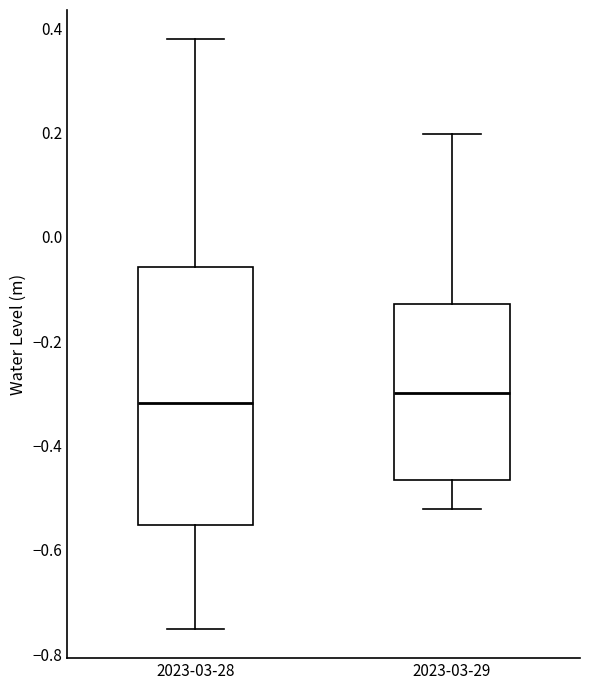

Reading left to right, transcribe this box plot: for each box, give where its median line is, the range the box spans, and where its two whiskers end, as read against the y-axis. The values are not printed on the chart, so give them approximately, as read against the axis.

2023-03-28: median -0.32, box -0.56 to -0.06, whiskers -0.76 to 0.38
2023-03-29: median -0.30, box -0.46 to -0.12, whiskers -0.52 to 0.20